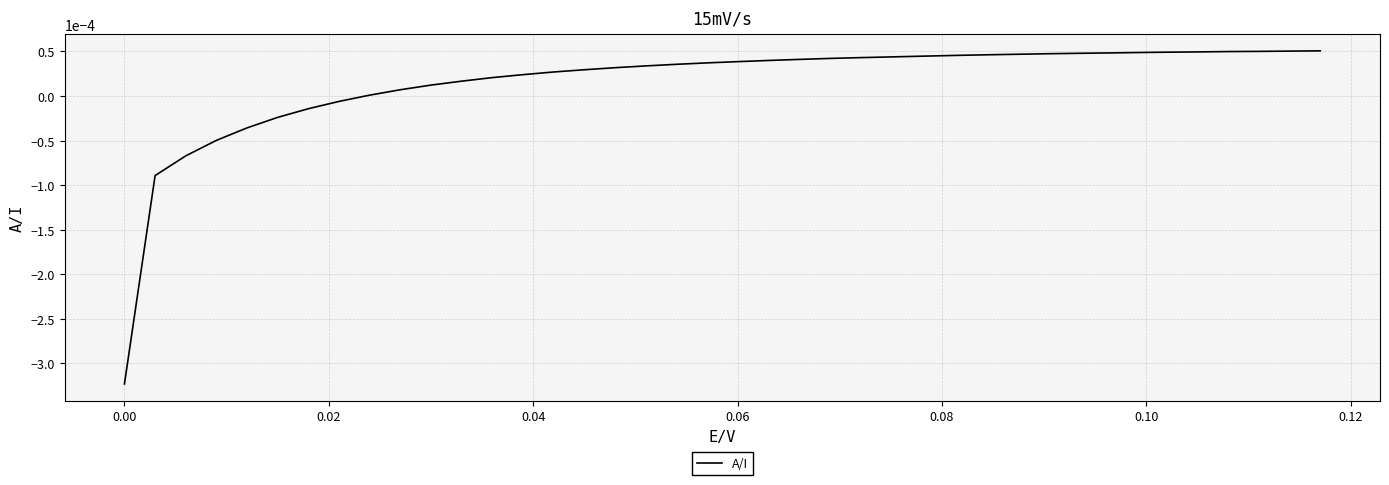

Does the chart display data point markers on the line(s)?

No